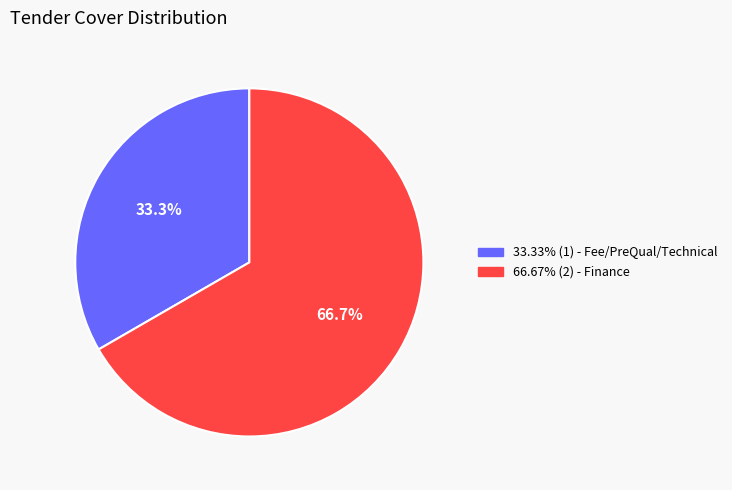

Is there any slice that represents more than half of the pie?

Yes